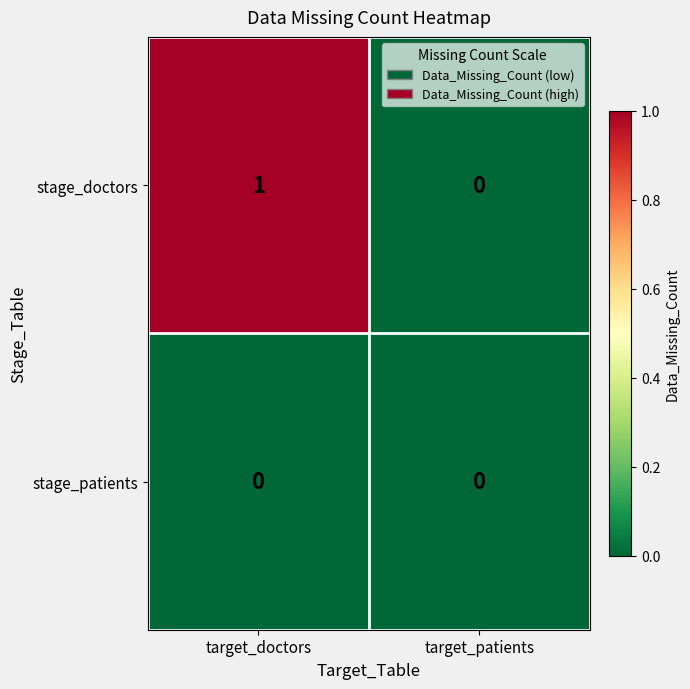

Which series has the widest spread of values?

stage_doctors